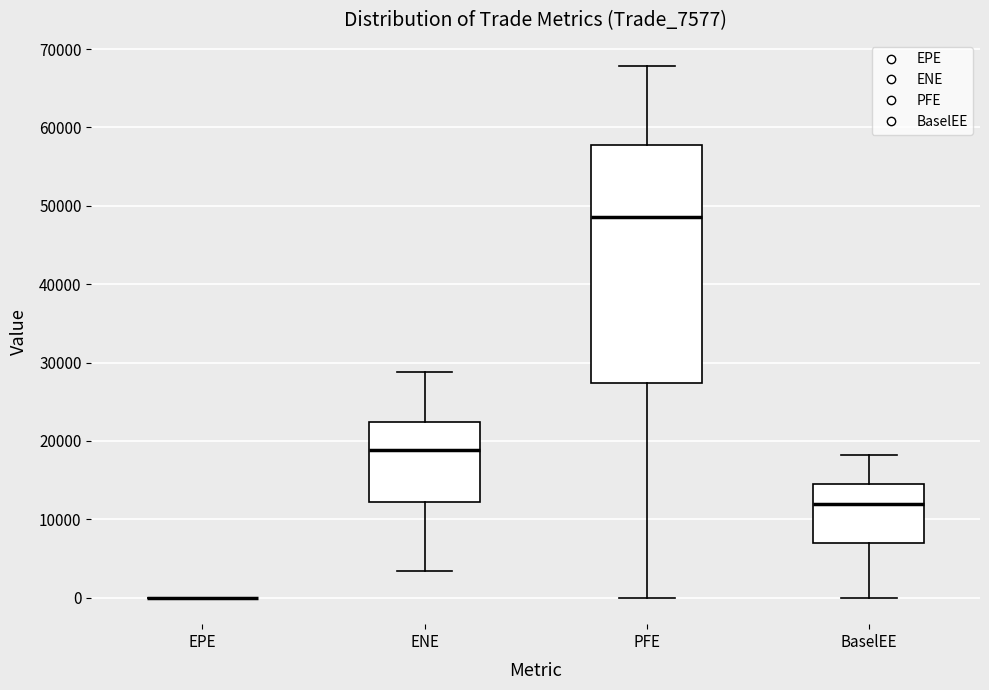

Reading left to right, read every box against the y-axis: the position of its median line, the range the box covers, and the ends of its whiskers. The values are not printed on the chart, so give them approximately, as read against the axis.

EPE: box collapsed to a line at 0, whiskers 0 to 0
ENE: median 19000, box 12000 to 22000, whiskers 3000 to 29000
PFE: median 49000, box 27000 to 58000, whiskers 0 to 68000
BaselEE: median 12000, box 7000 to 14000, whiskers 0 to 18000